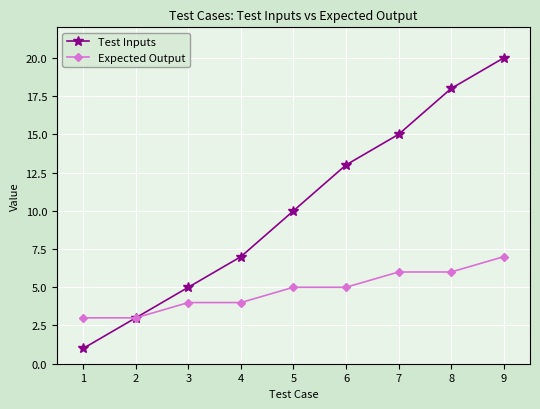

What is the approximate value of Test Inputs at 8?

18